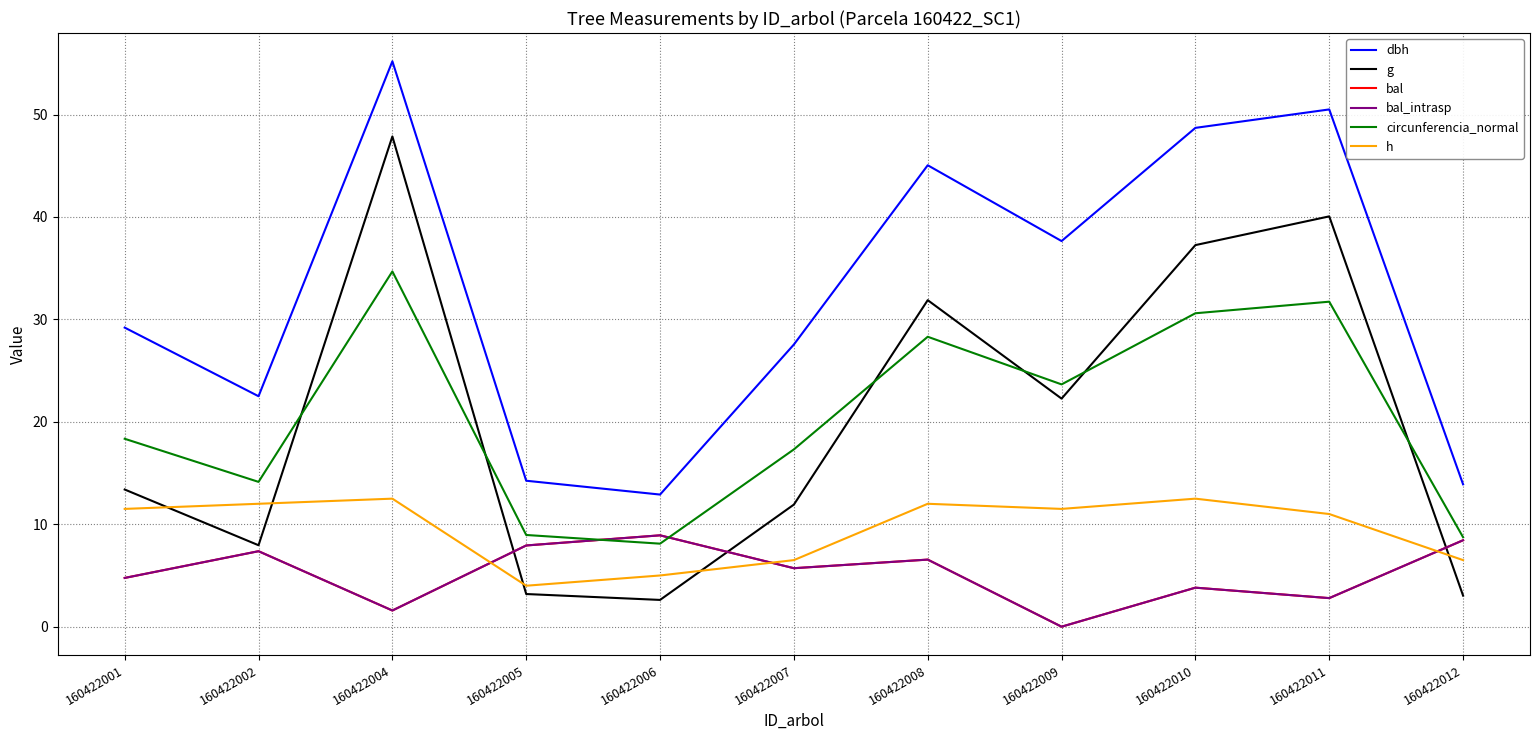

Rank the categories by g value from highest to lowest.

160422004, 160422011, 160422010, 160422008, 160422009, 160422001, 160422007, 160422002, 160422005, 160422012, 160422006